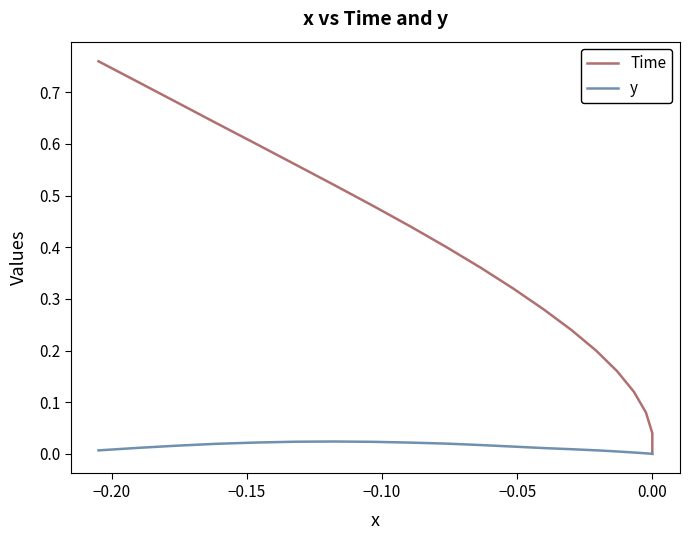

At how many categories does at least one series exceed 0?

19